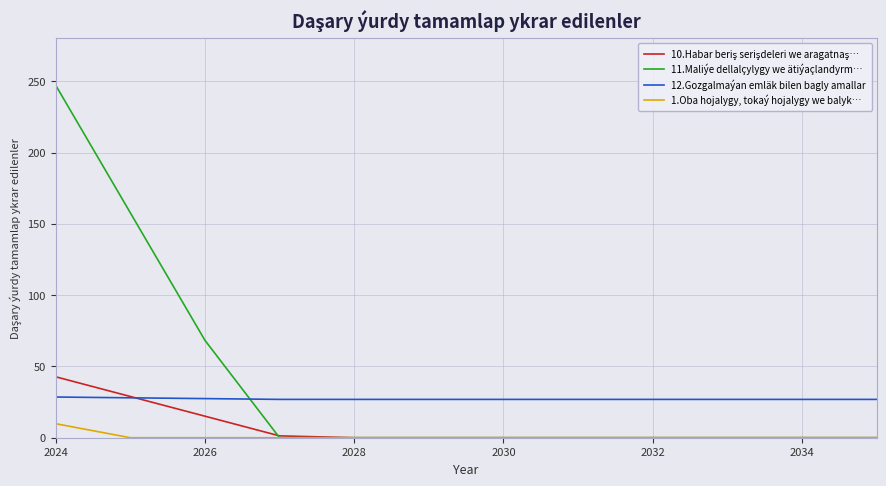

What is the highest value of the 12.Gozgalmaýan emläk bilen bagly amallar series?

28.5